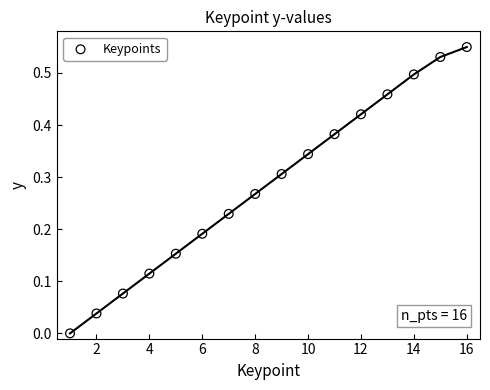

What is the range of X values (max minus min)?

15.0